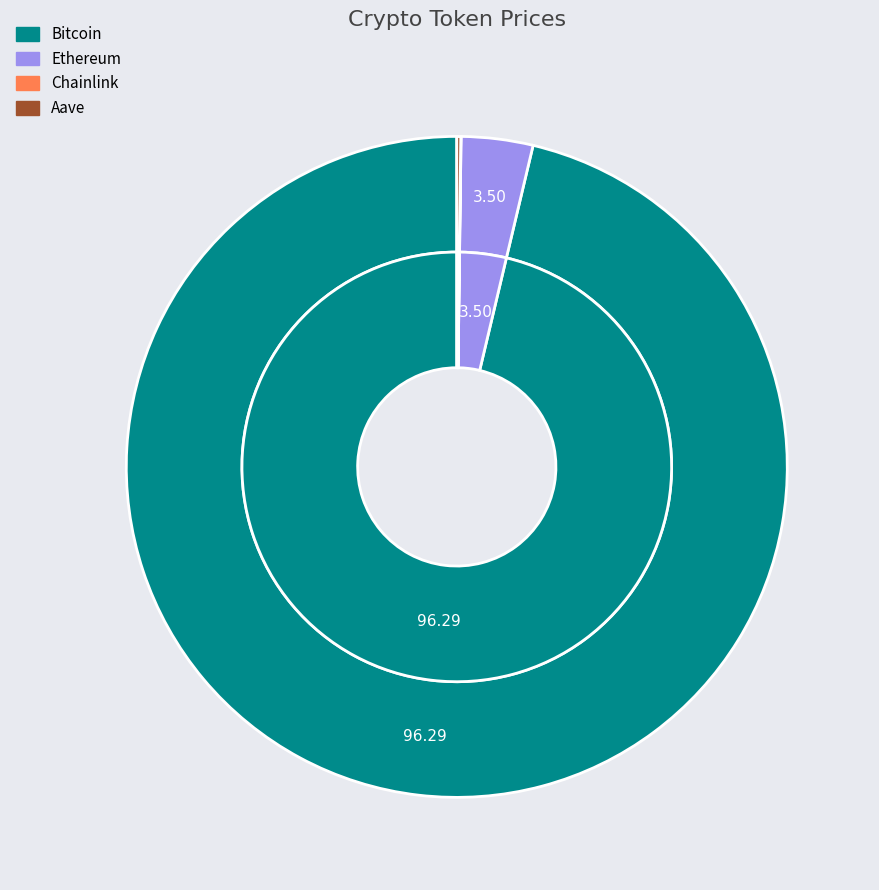

Which category accounts for the majority?

Bitcoin